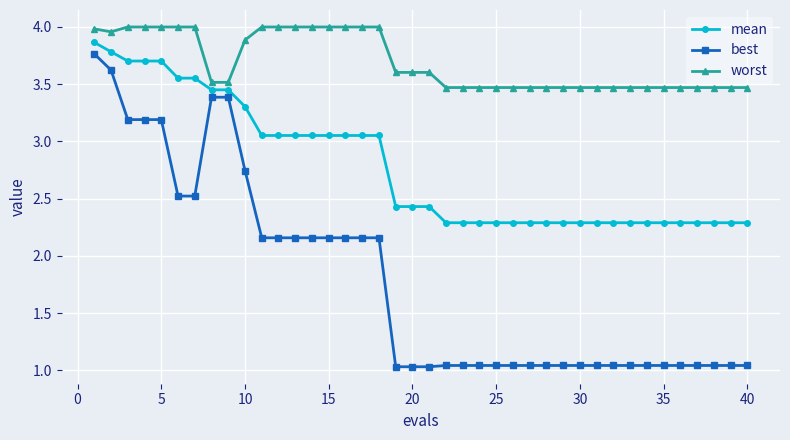

Count the number of categories in the chart.

40